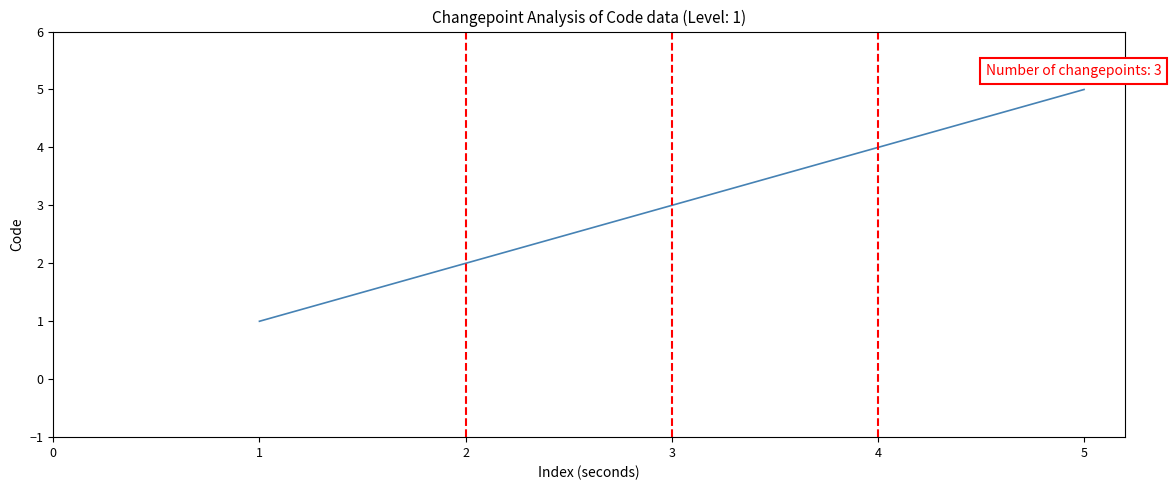

What is the smallest value displayed?

1